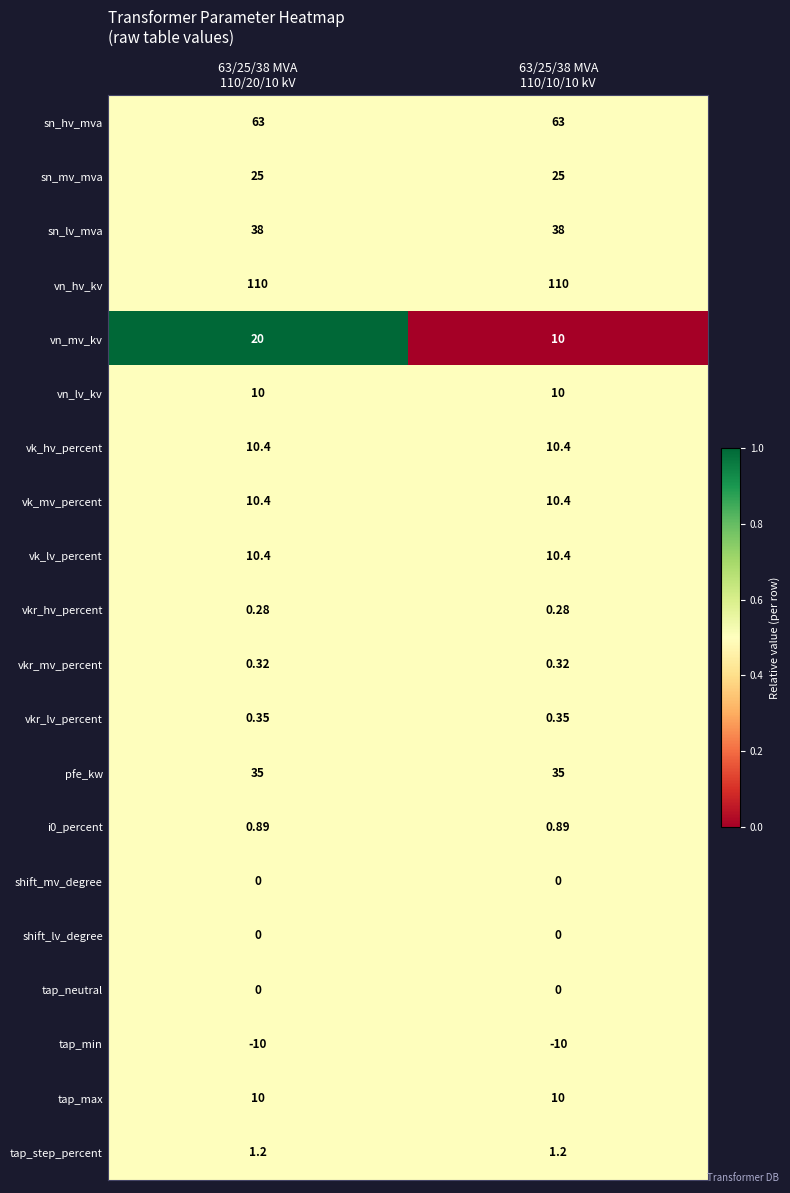

What is the total value across all series at 63/25/38 MVA
110/10/10 kV?

325.2